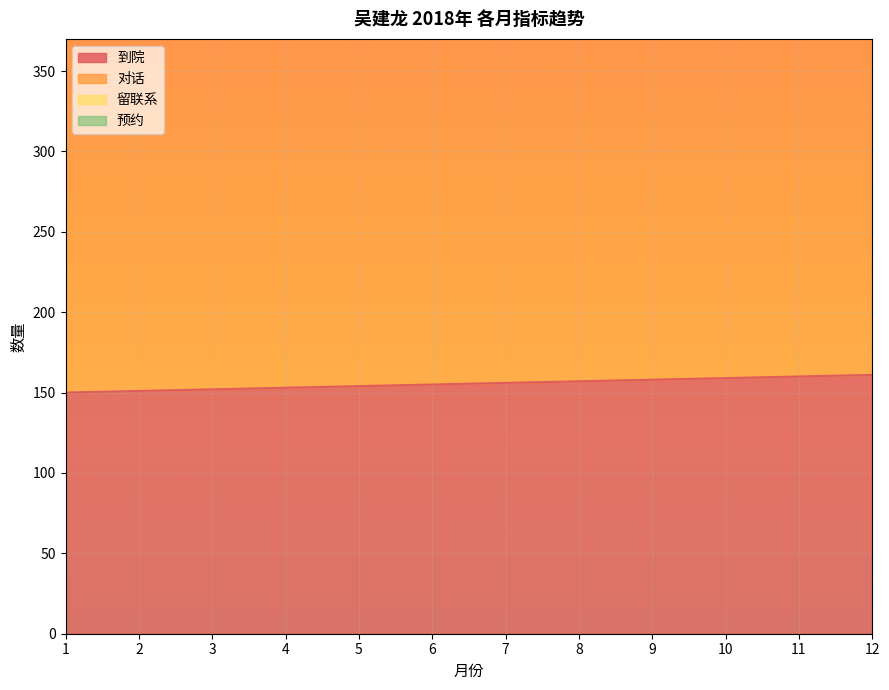

Rank the series by their average value, from lowest to highest.

到院, 对话, 留联系, 预约